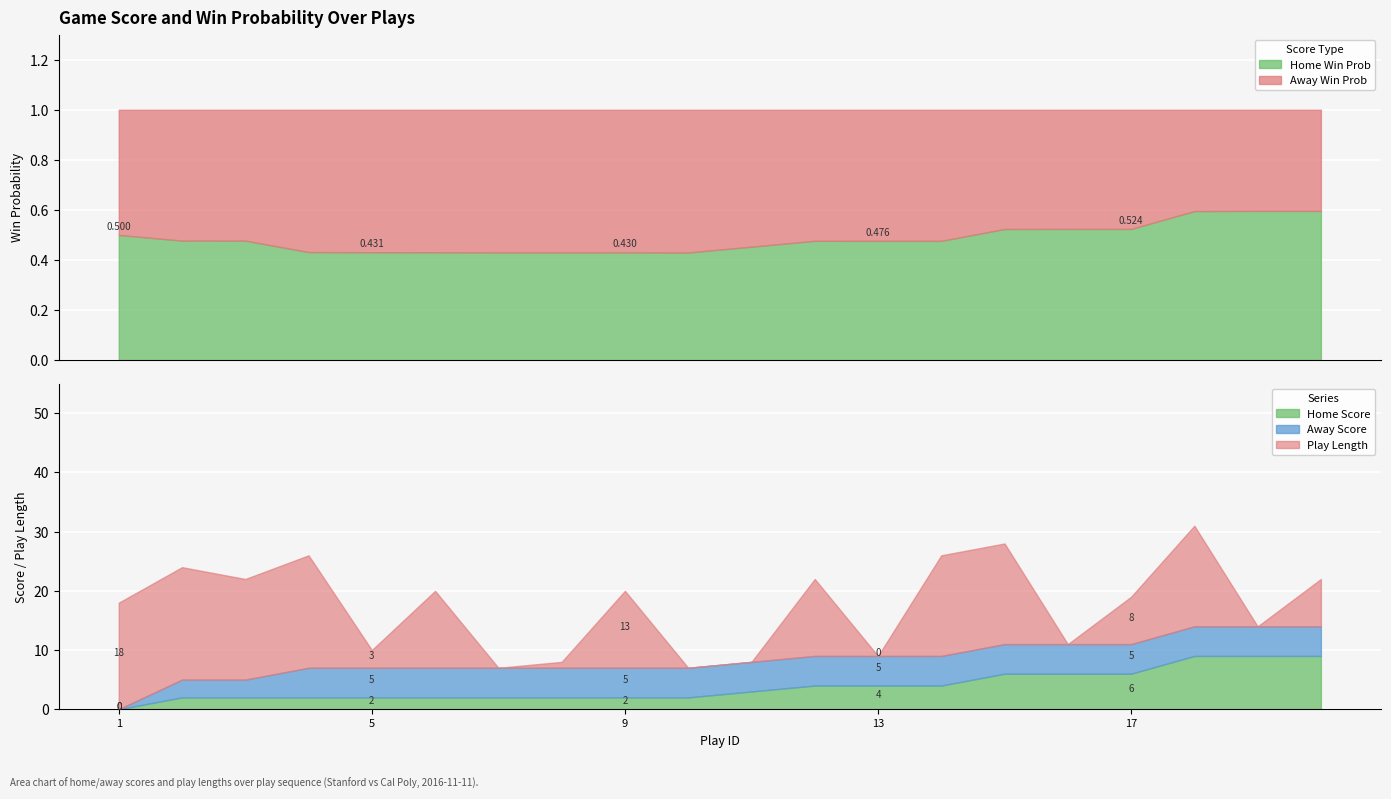

What is the value of the play_length point at the 6th from the left?

13.0